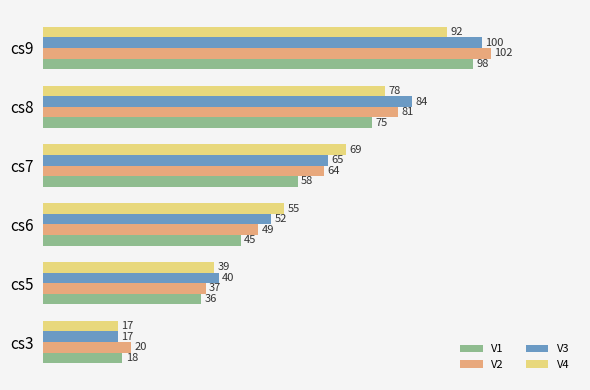

Which series has the largest total across all categories?

V3